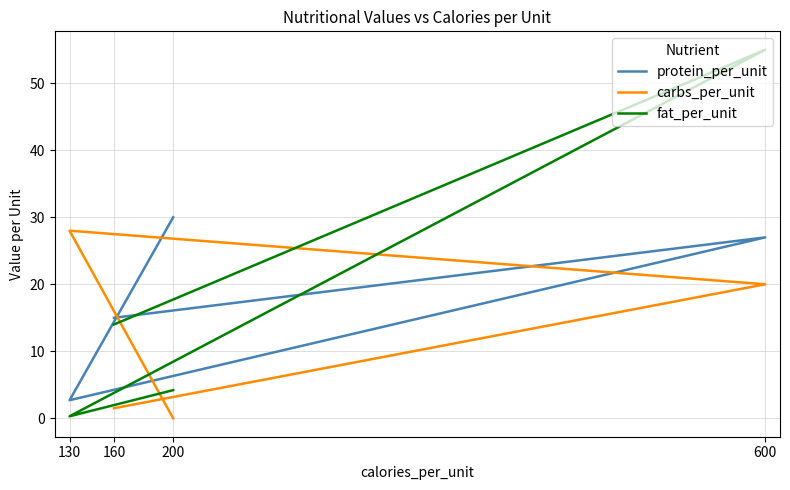

What is the spread (max minus min) of values at 130?

27.7